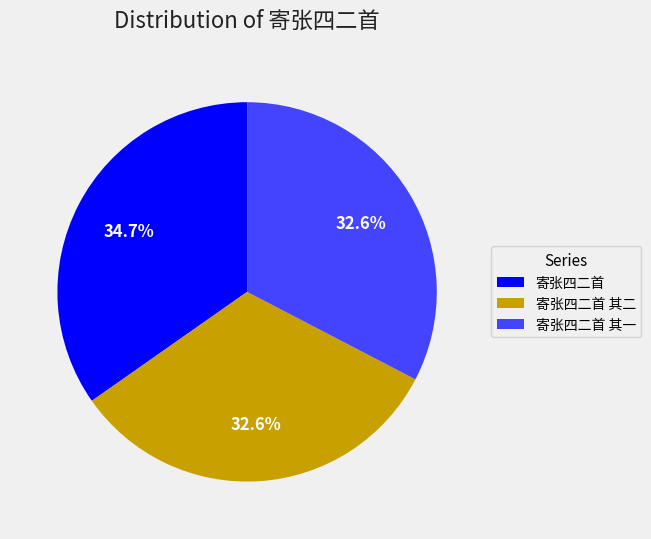

Does 寄张四二首 其二 represent more than half of the total?

No